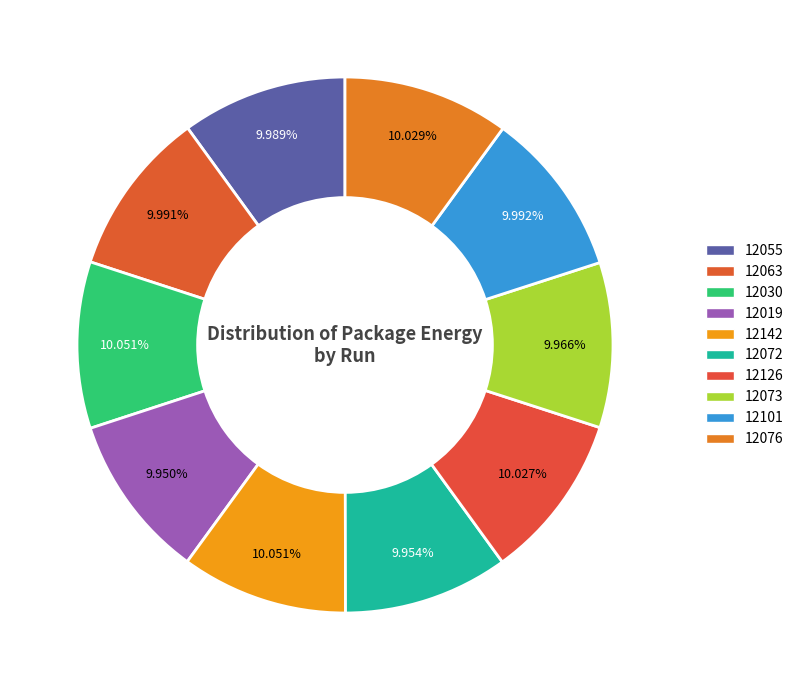

The 12101 slice represents 20% of the pie. True or false?

False